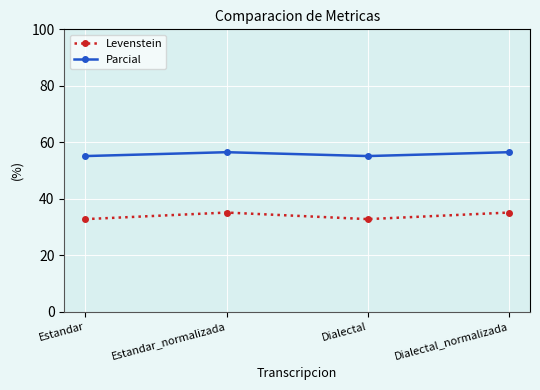

Rank the series at Estandar_normalizada from highest to lowest value.

Parcial, Levenstein